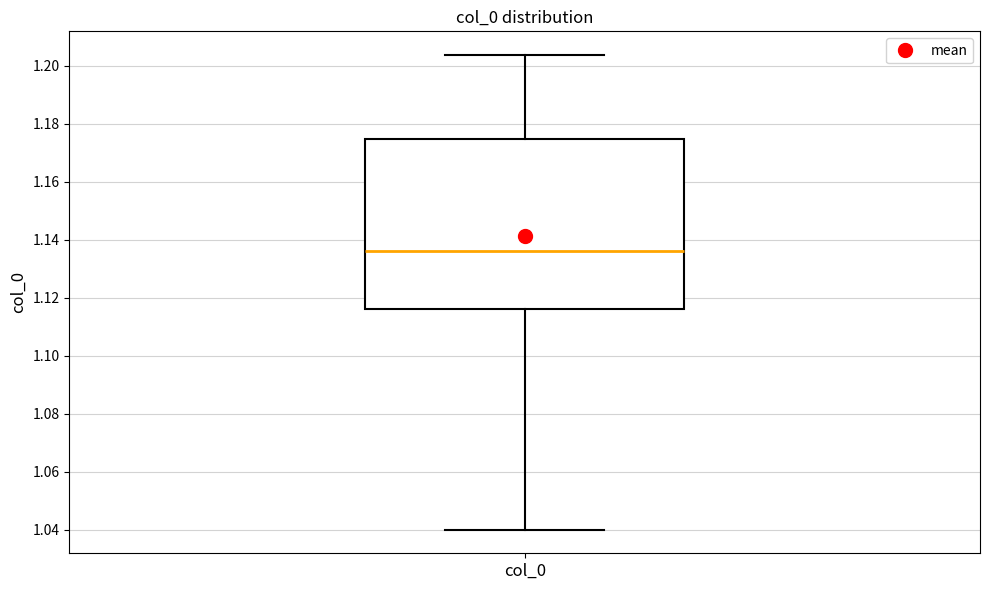

Read this box plot against the y-axis: the position of the median line, the range covered by the box, and the ends of both whiskers. The values are not printed on the chart, so give them approximately, as read against the axis.

median 1.136, box 1.116 to 1.174, whiskers 1.040 to 1.204